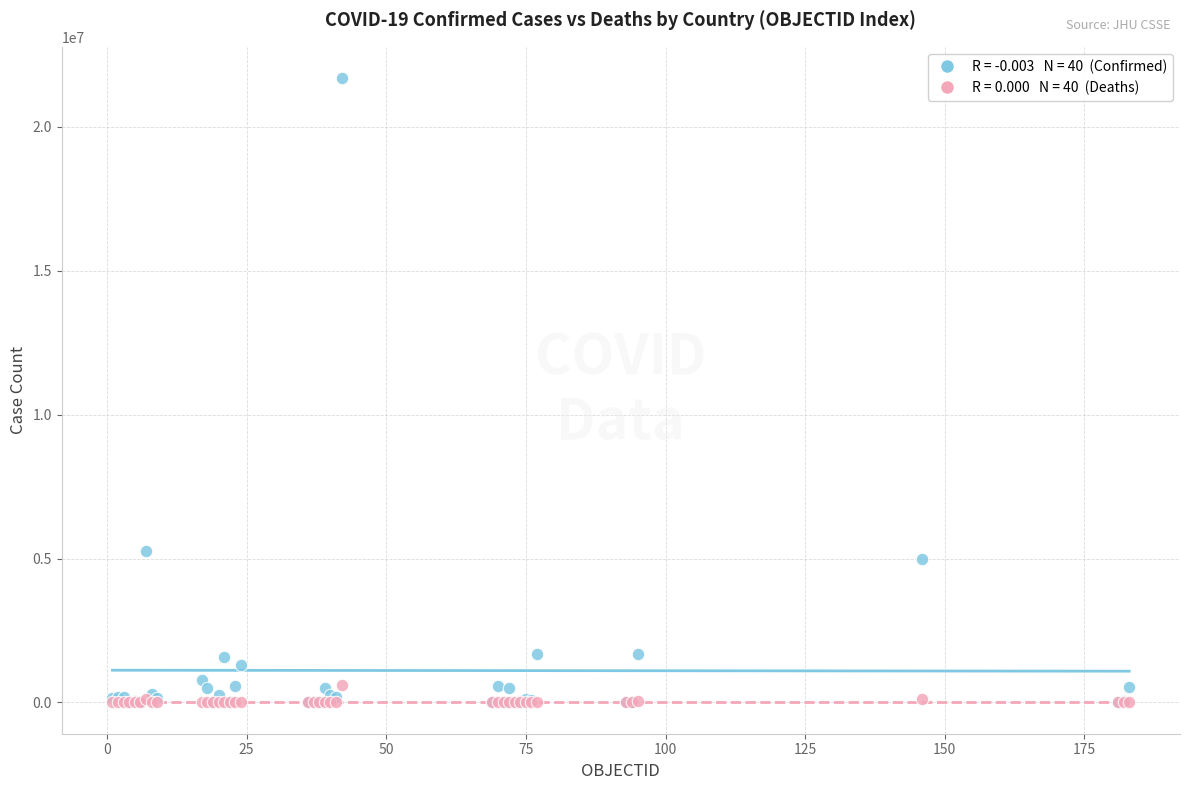

Across all series, what Y value is closest to 10848672?

5277525